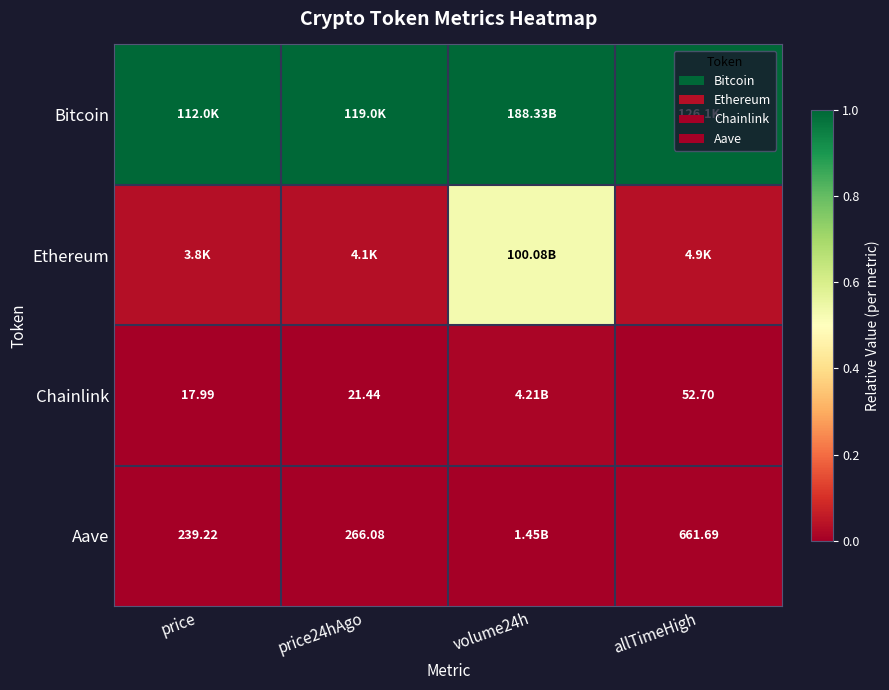

Between allTimeHigh and price24hAgo, which is larger?

allTimeHigh